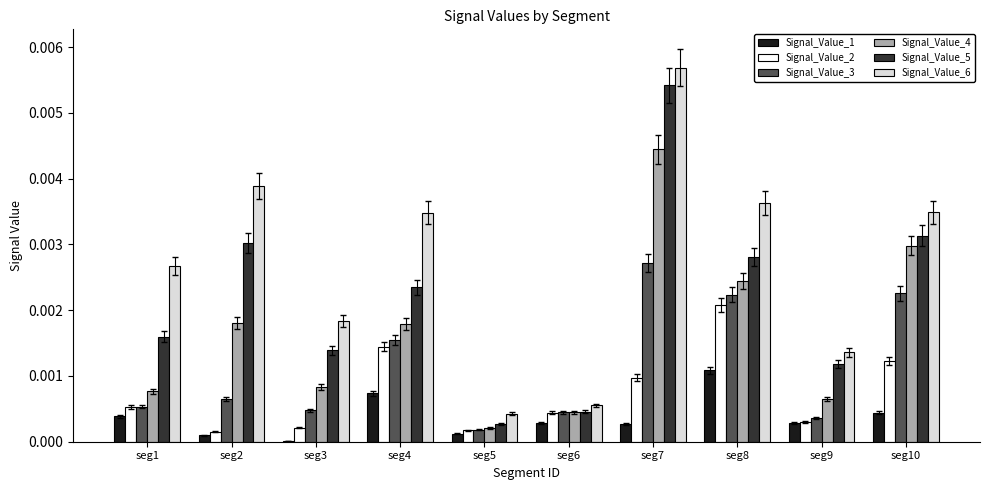

True or false: Signal_Value_4 has a value of 0.0 at seg6.

True